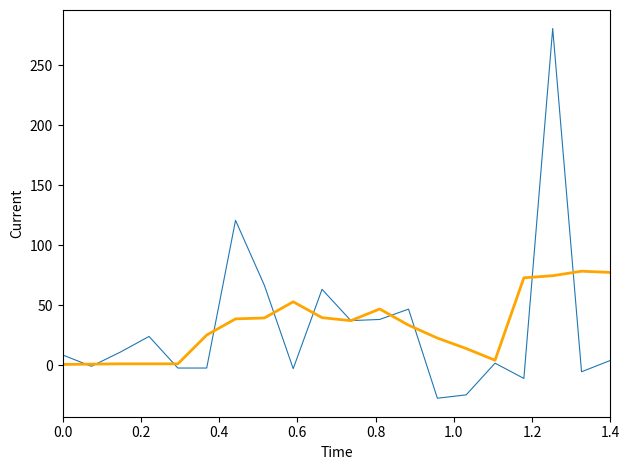

What is the maximum value shown in the chart?

280.7